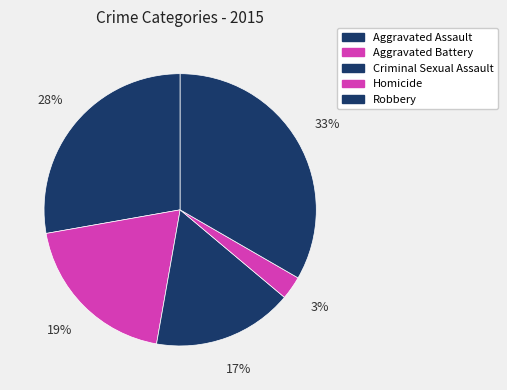

Is there a majority slice in this chart?

No